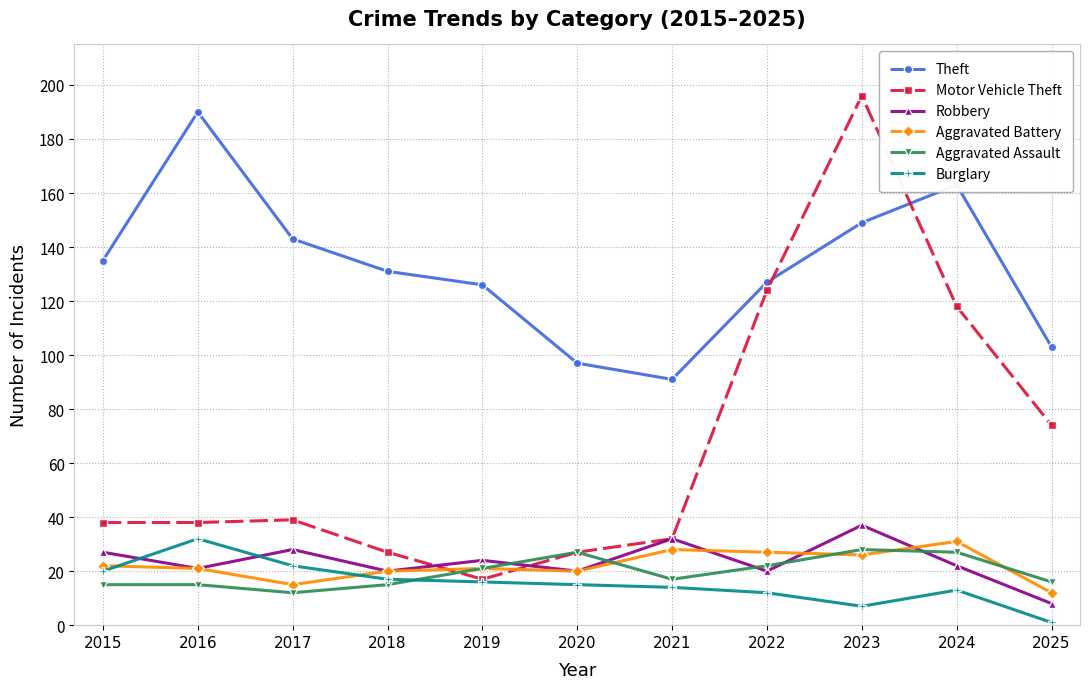

What is the value of the Burglary point at the 2nd from the left?

32